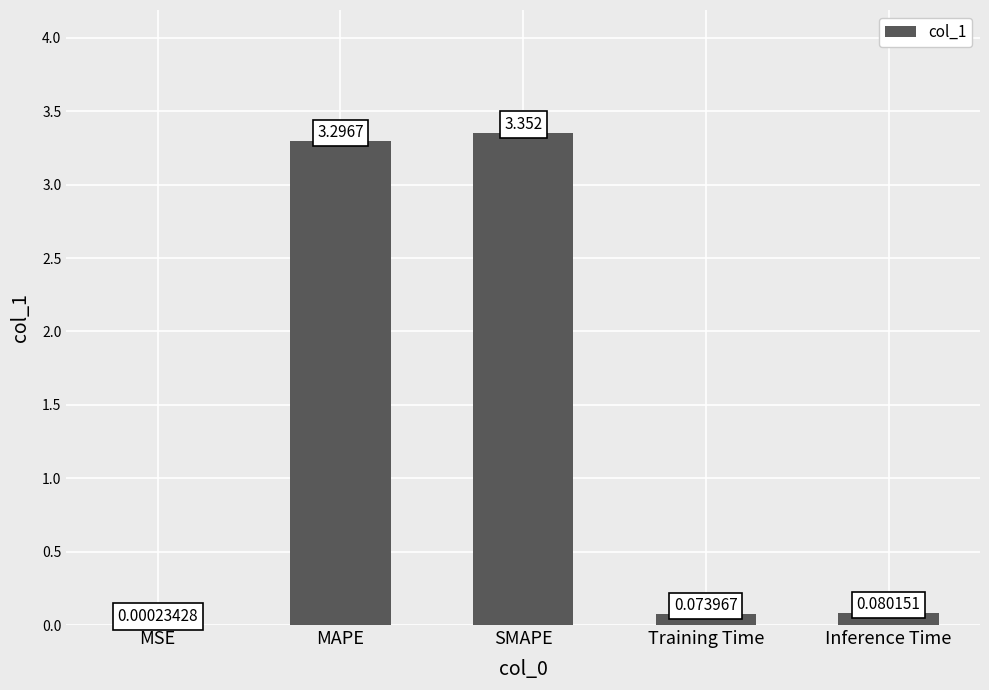

Which category has the highest value across all series?

SMAPE